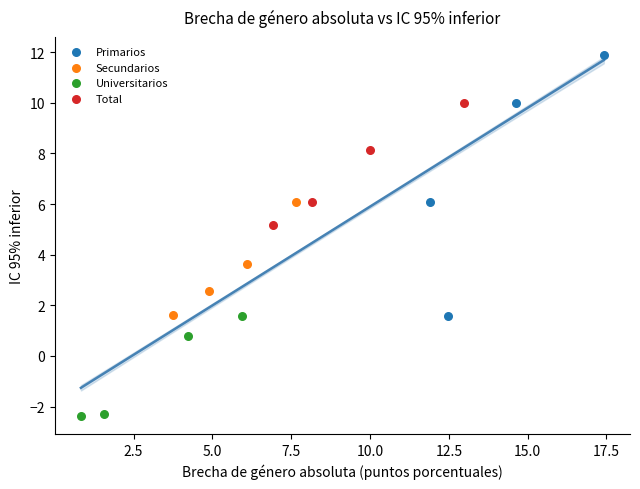

Which series has the widest spread of Y values?

Primarios